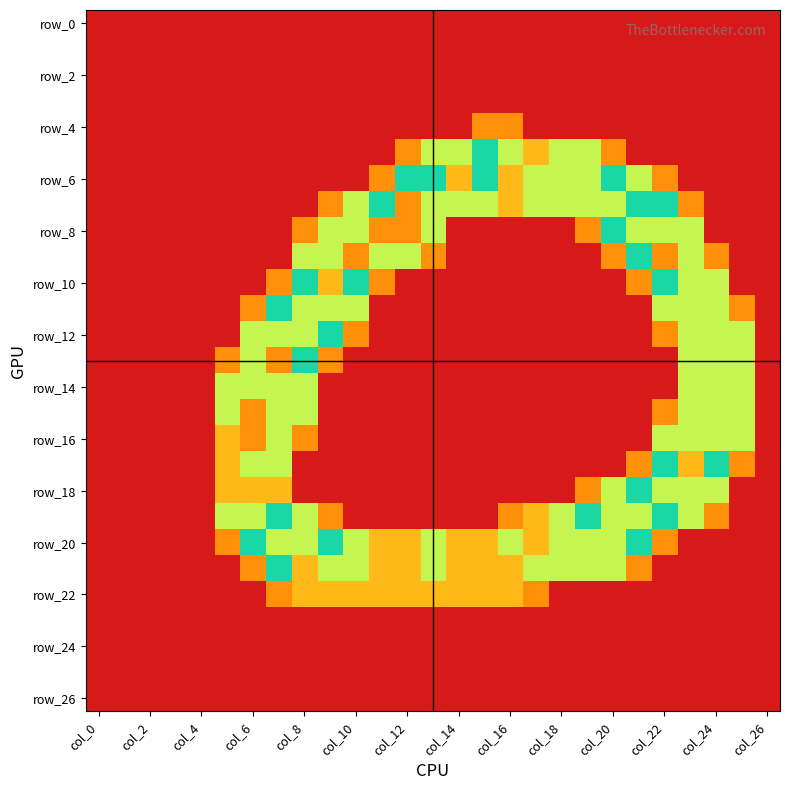

Which category has the lowest value across all series?

col_0